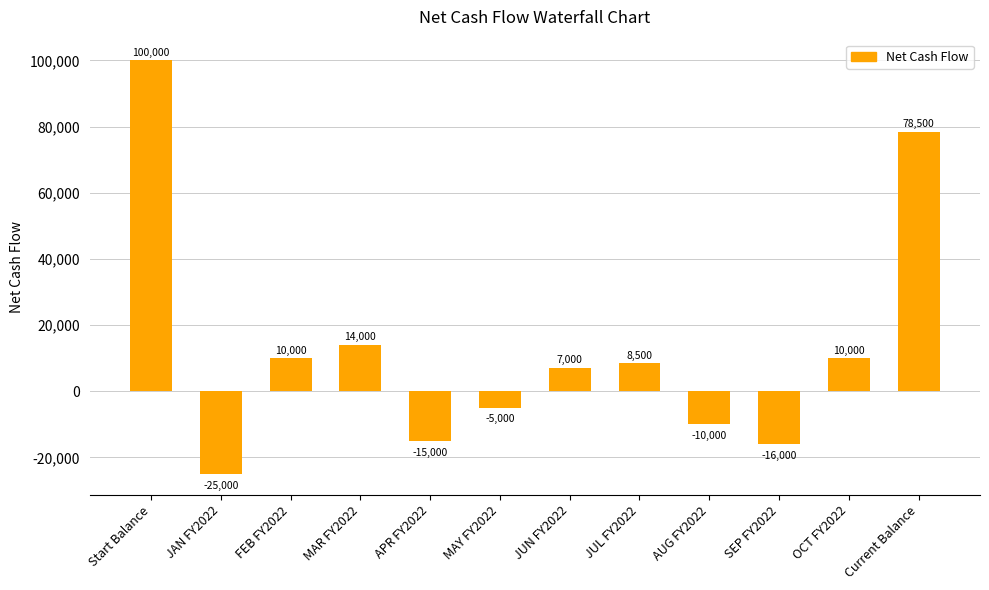

What is the maximum value shown in the chart?

100000